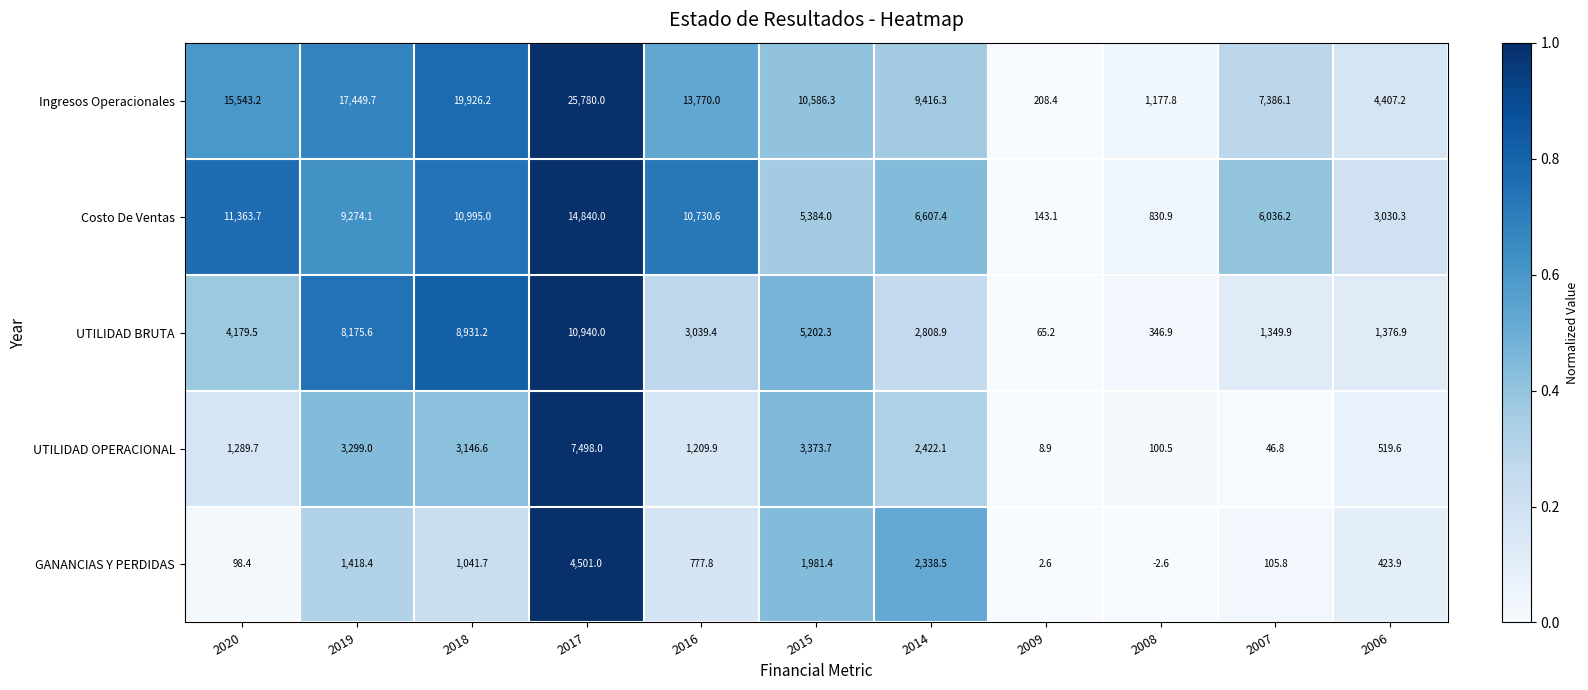

What is the maximum value shown in the chart?

25780.0